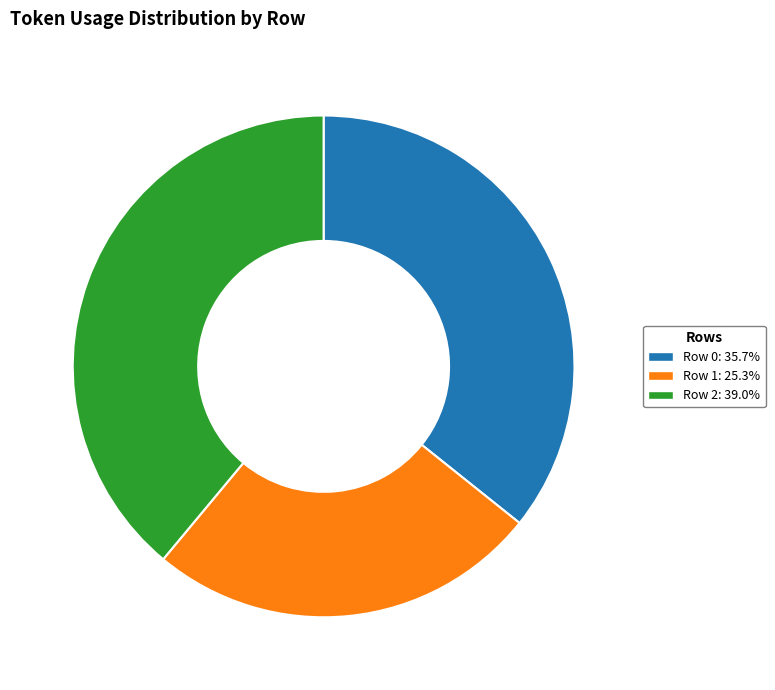

Does Row 0: 35.7% represent more than half of the total?

No